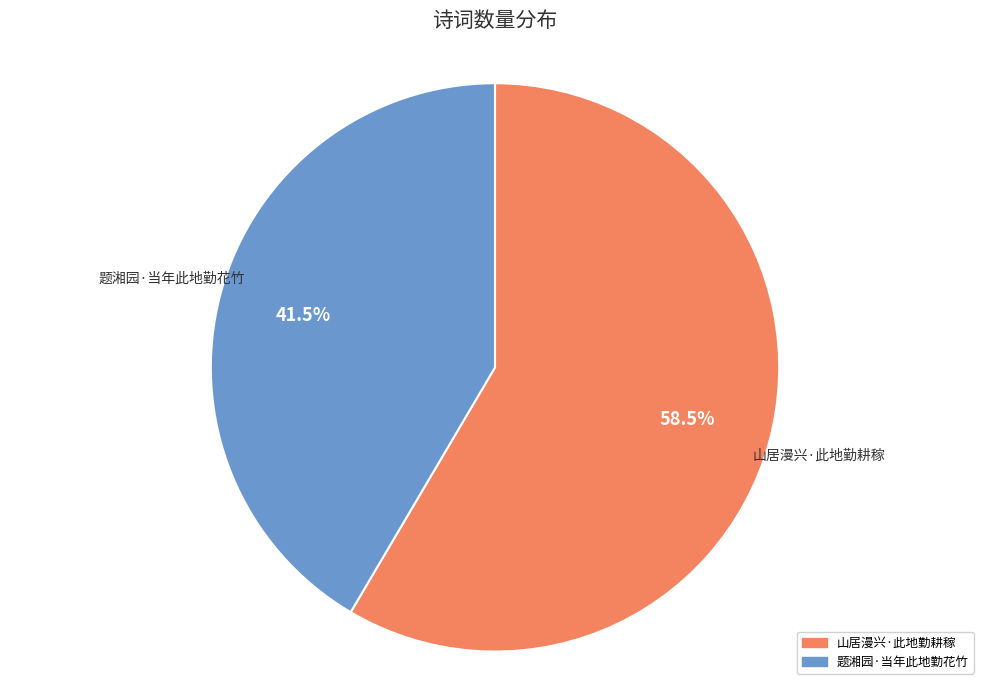

Which has a higher value, 山居漫兴·此地勤耕稼 or 题湘园·当年此地勤花竹?

山居漫兴·此地勤耕稼